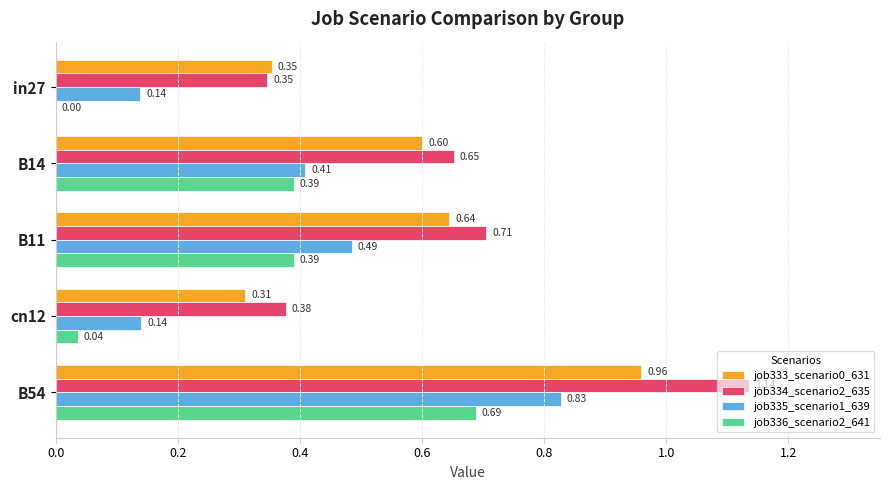

What is the total value across all series at cn12?

0.9